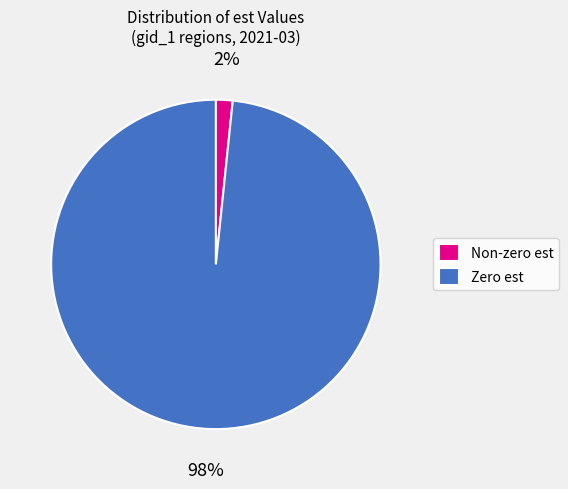

Is there any slice that represents more than half of the pie?

Yes